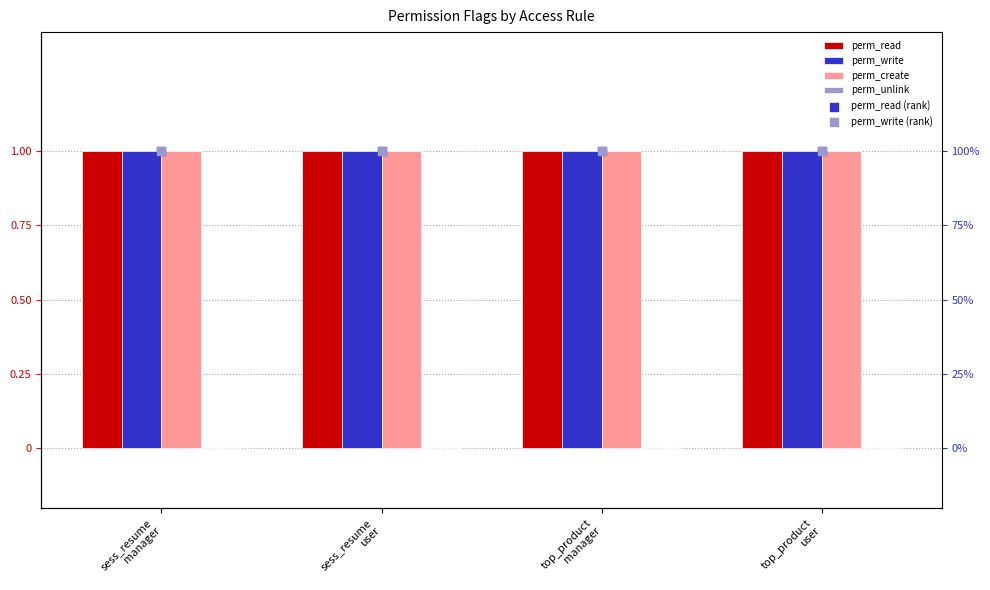

At which category is the sum across all series the highest?

sess_resume
manager